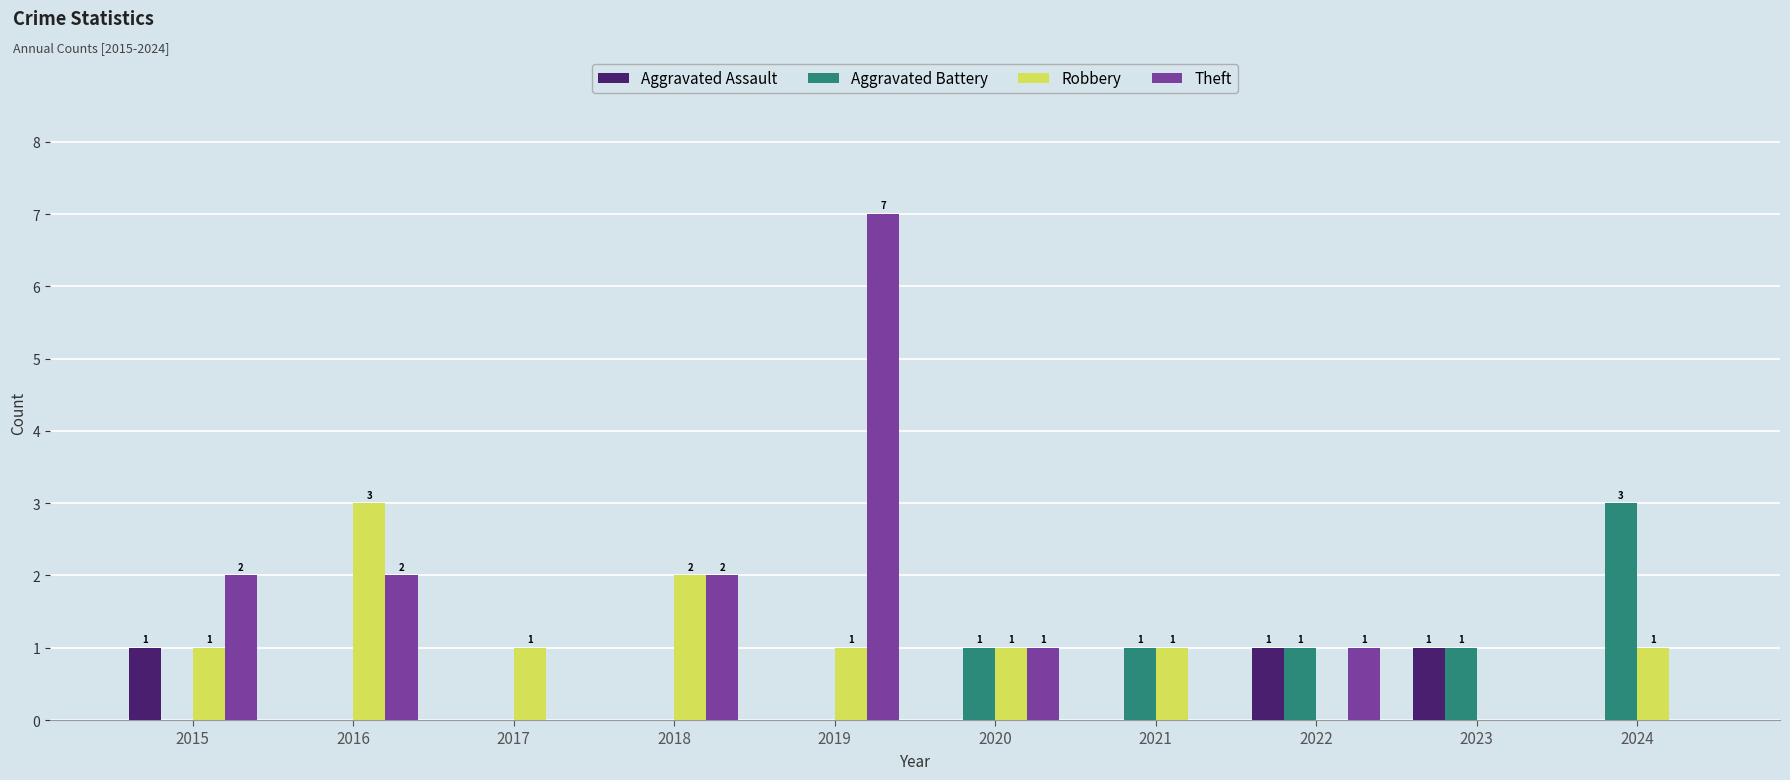

How many groups of bars are there?

10